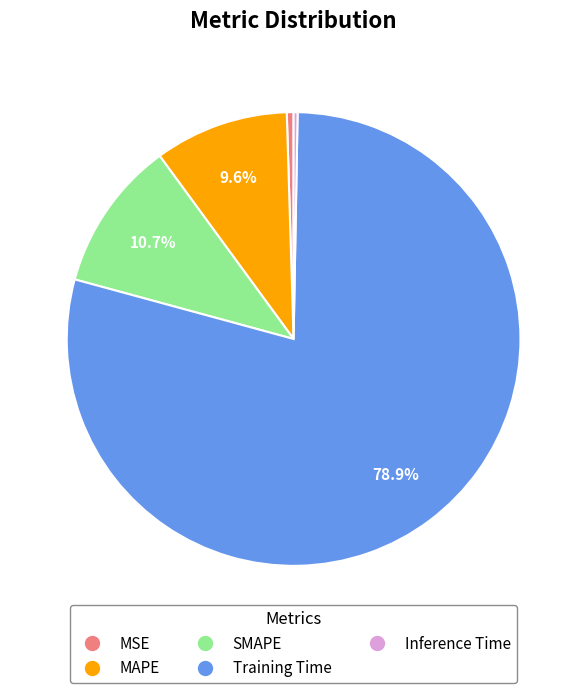

Is SMAPE the majority of the pie?

No